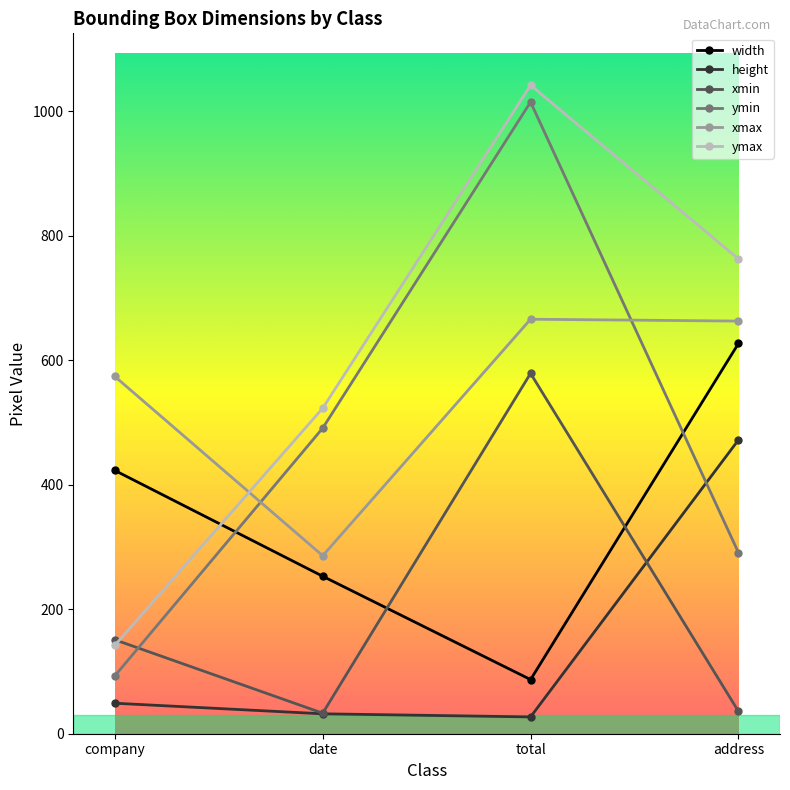

In xmax, how many points are higher than both neighbors (excluding endpoints)?

1